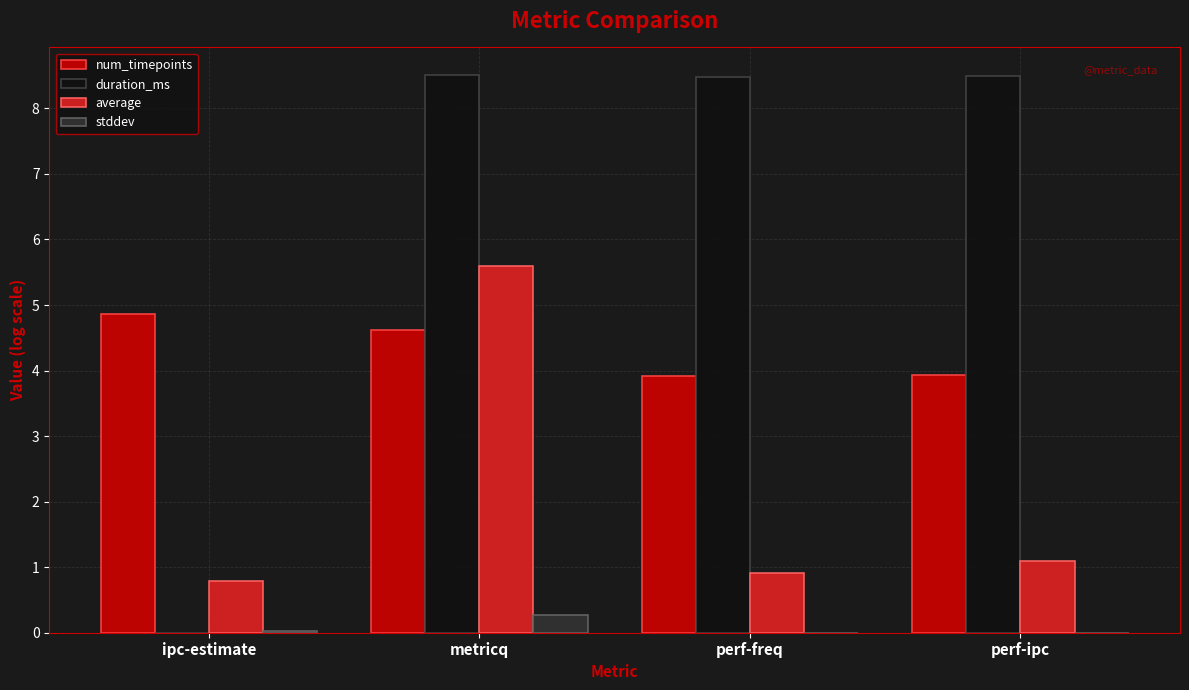

What is the sum of all num_timepoints values?

17.3